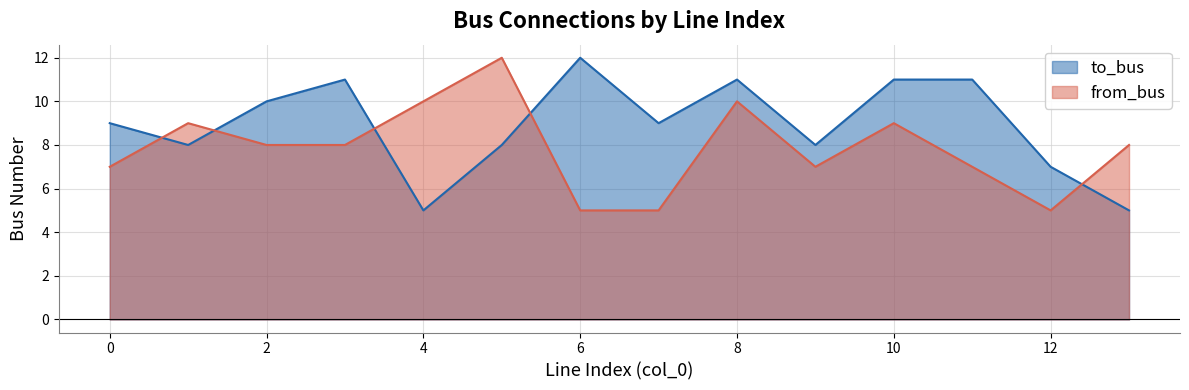

What is the spread (max minus min) of values at 5?

4